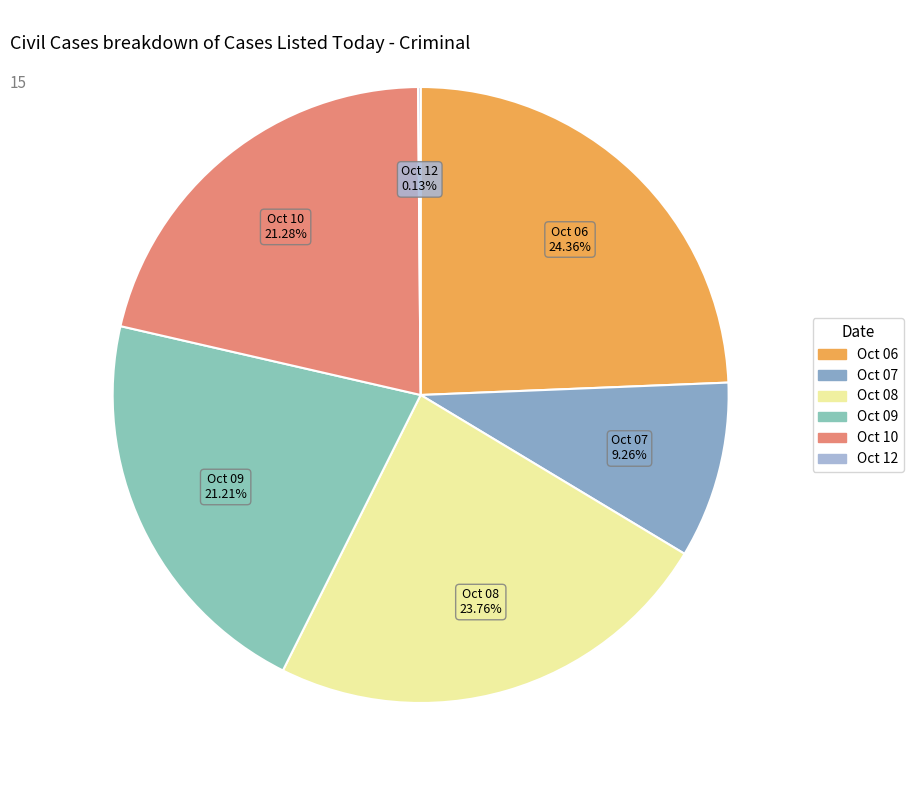

Is there a majority slice in this chart?

No